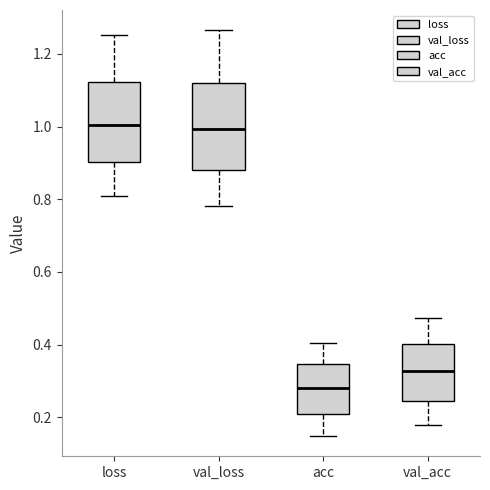

Reading left to right, read every box against the y-axis: the position of its median line, the range the box covers, and the ends of its whiskers. The values are not printed on the chart, so give them approximately, as read against the axis.

loss: median 1.00, box 0.90 to 1.12, whiskers 0.80 to 1.26
val_loss: median 1.00, box 0.88 to 1.12, whiskers 0.78 to 1.26
acc: median 0.28, box 0.20 to 0.34, whiskers 0.14 to 0.40
val_acc: median 0.32, box 0.24 to 0.40, whiskers 0.18 to 0.48